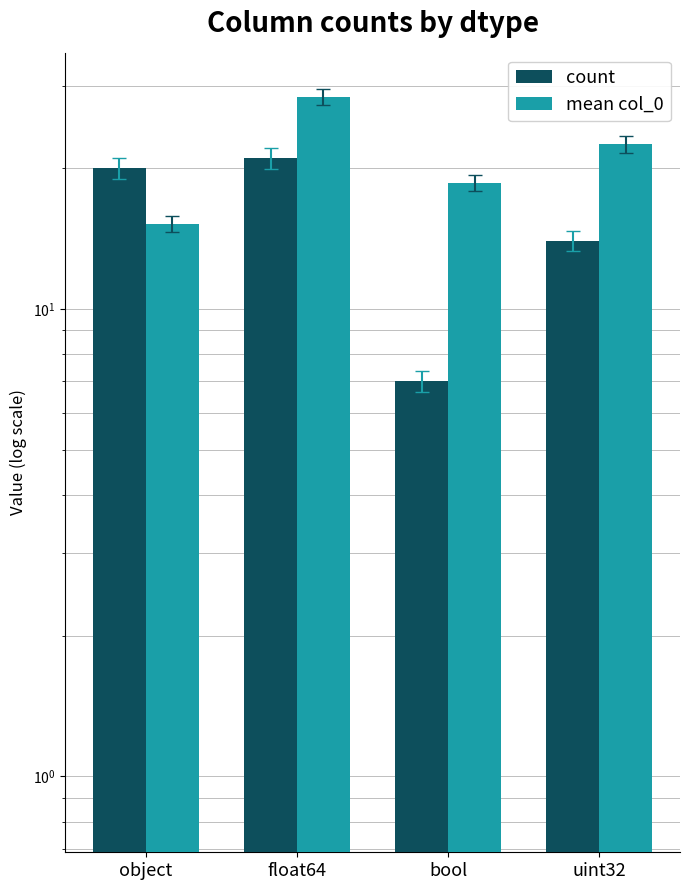

What is the difference between the highest and lowest values at float64?

7.4